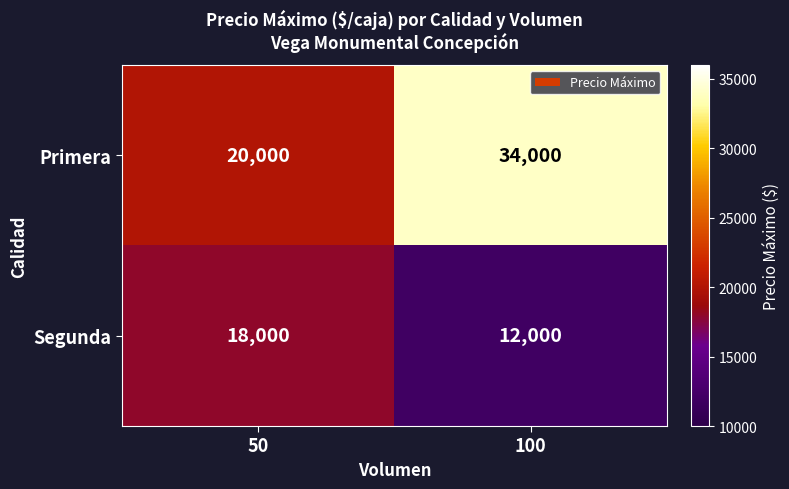

How many distinct data groups are displayed?

2